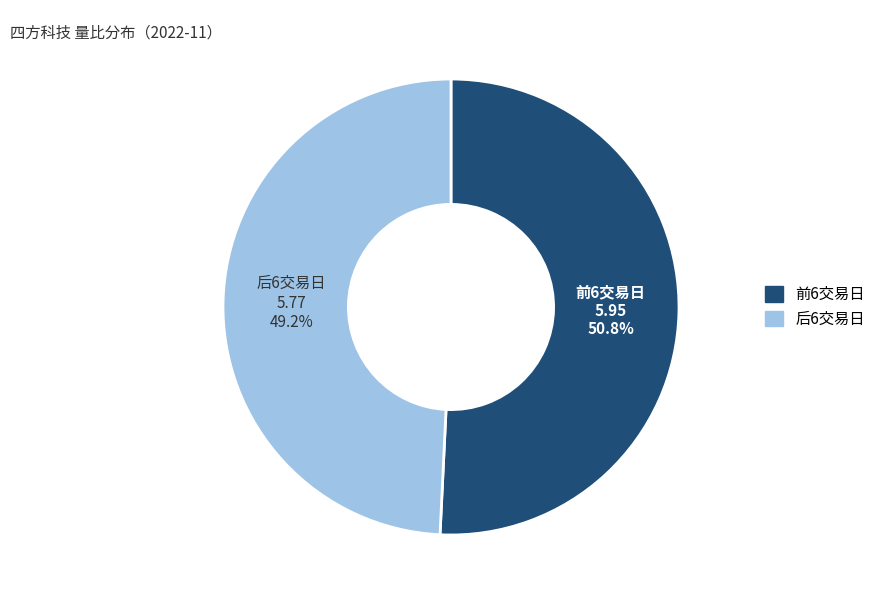

Is there a majority slice in this chart?

Yes